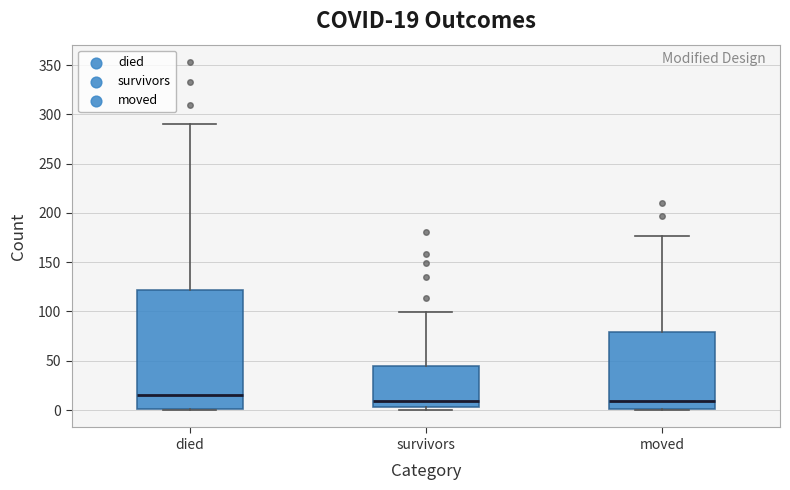

Comparing the boxes themselves (not the whiskers), which one is the tallest?

died